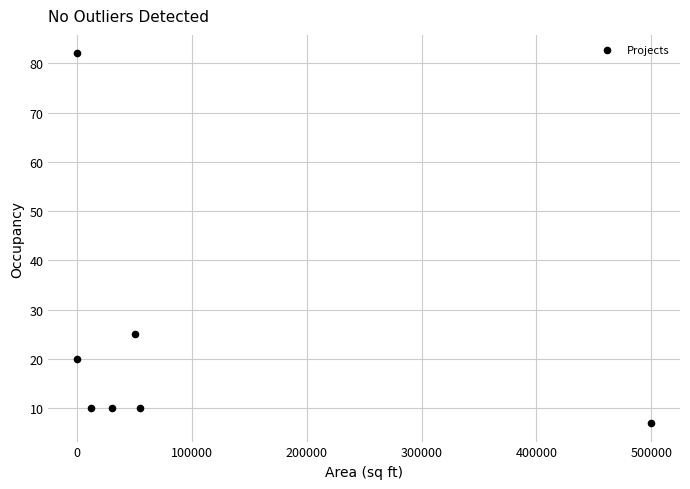

What is the average Y value?

23